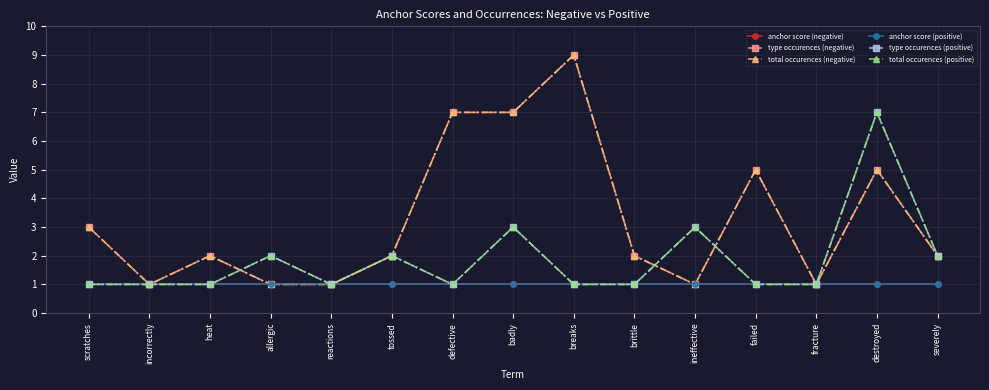

What is the maximum value for type occurences (negative)?

9